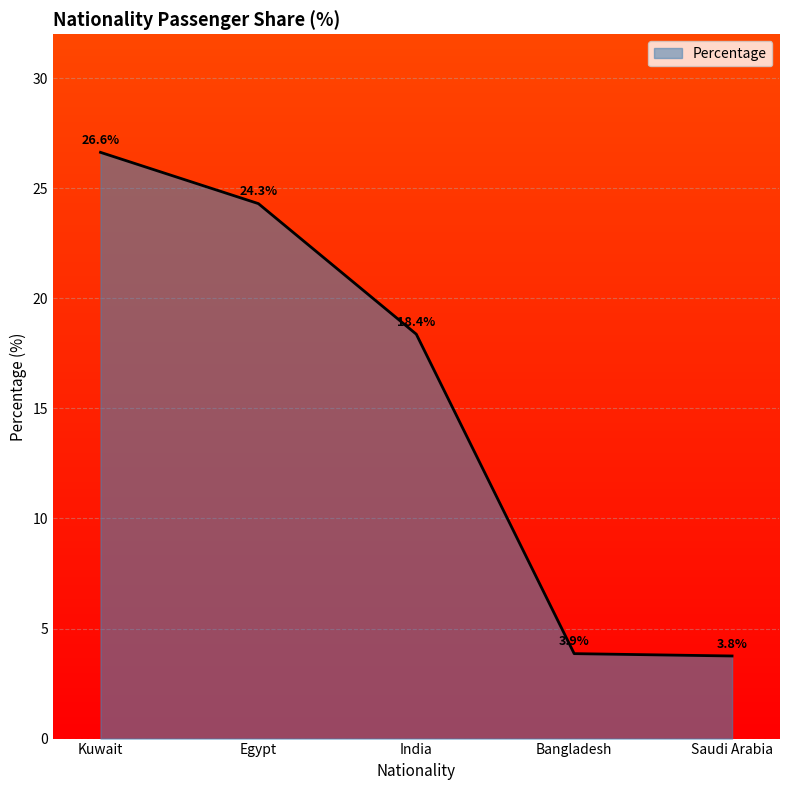

What position from the left is Saudi Arabia?

5